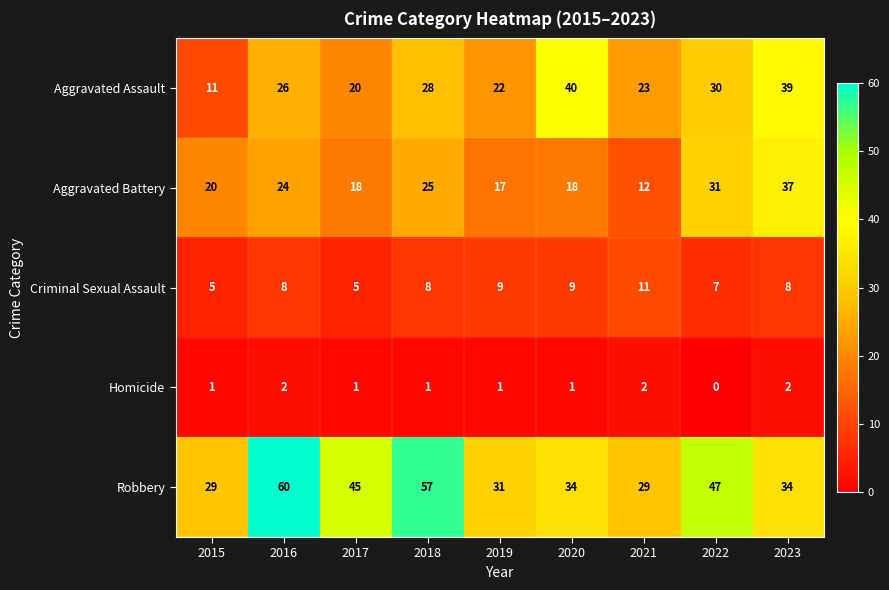

Is the value of Homicide at 2023 greater than the value of Aggravated Assault at 2017?

No